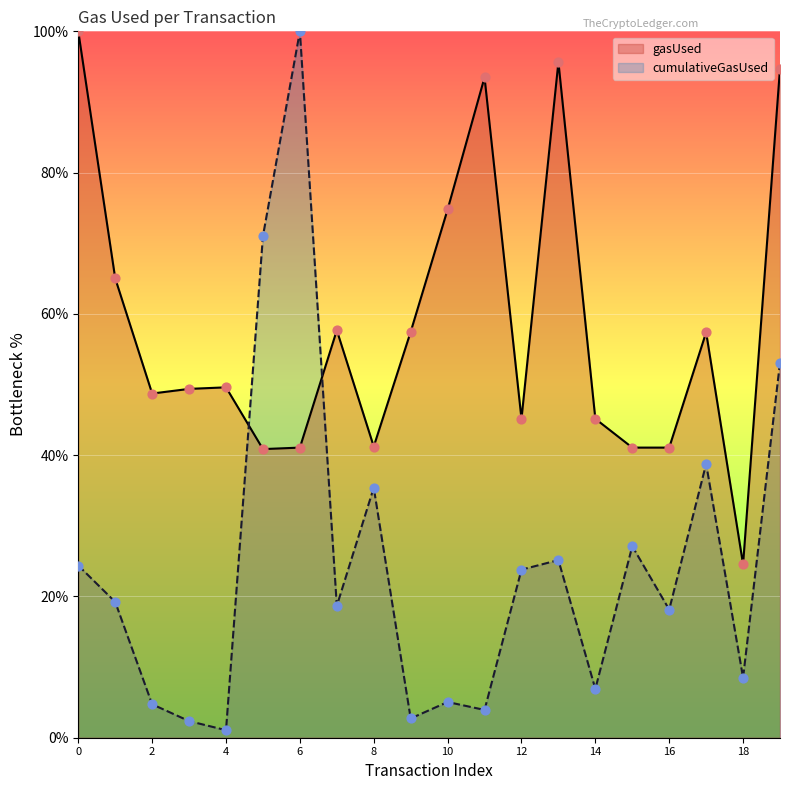

Which series has the widest spread of Y values?

cumulativeGasUsed